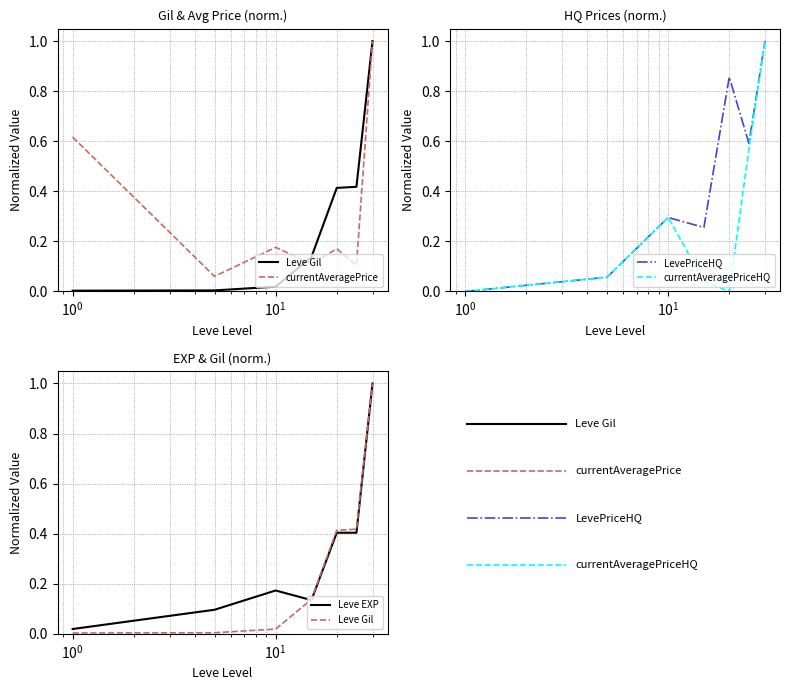

The value of LevePriceHQ at 5 is 0.1. True or false?

True